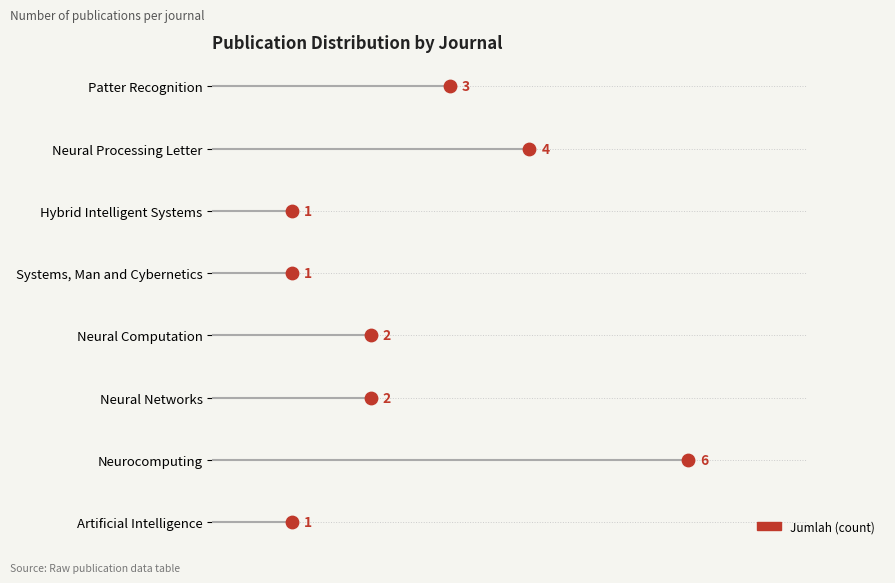

What is the change in value from Systems, Man and Cybernetics to Neural Networks?

+1